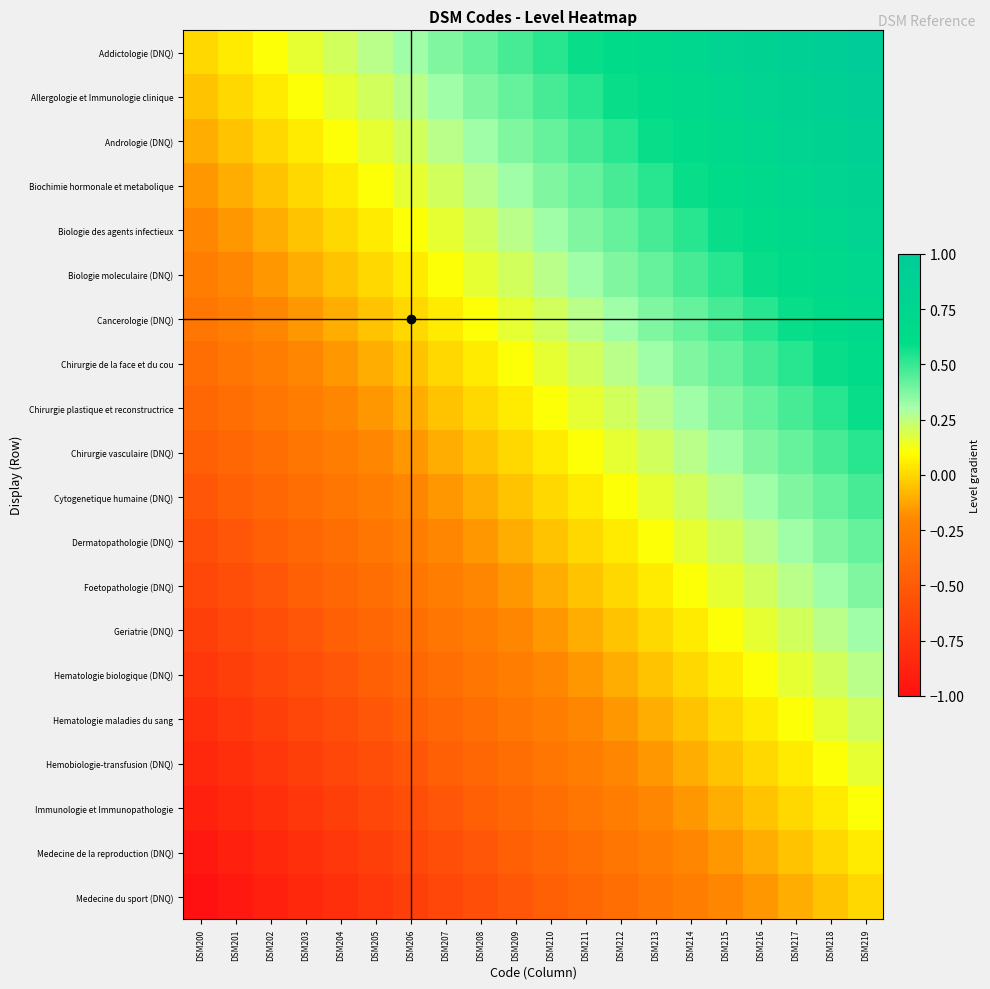

At how many categories does at least one series exceed 0?

19